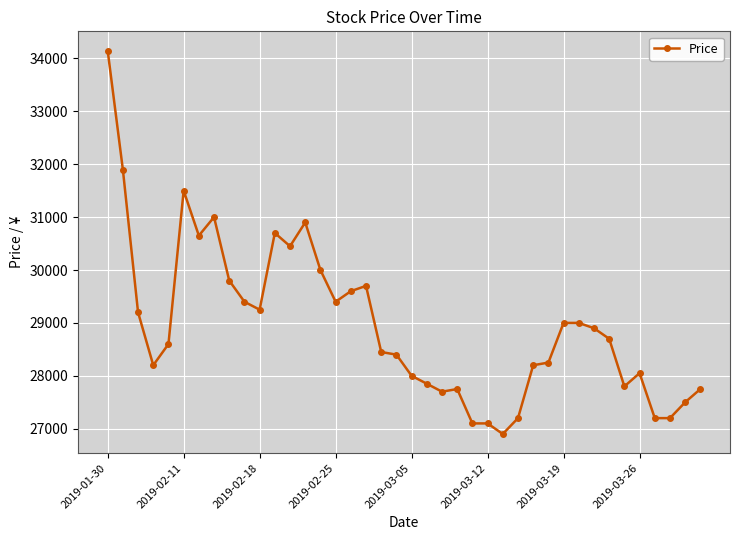

What is the greatest value displayed?

34150